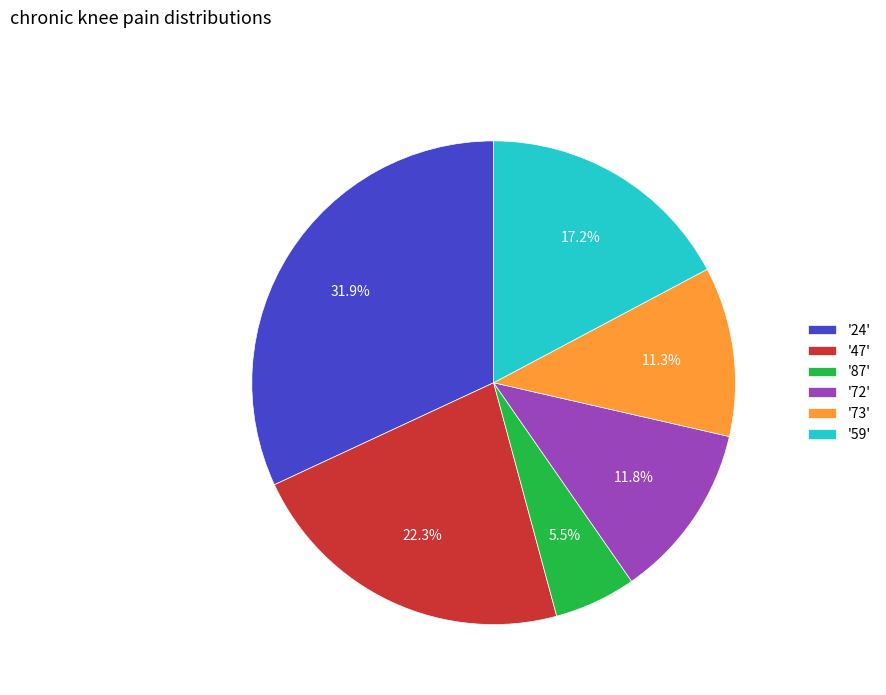

Is the sum of '59' and '72' greater than half?

No